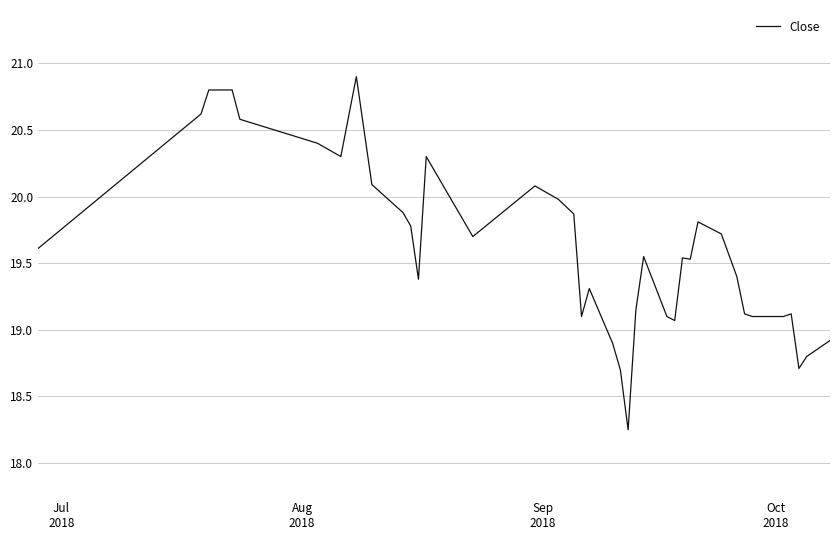

What is the greatest value displayed?

20.9